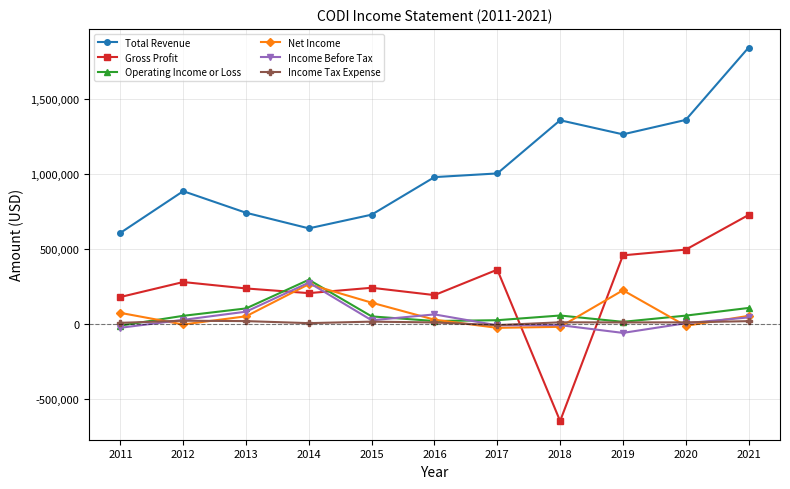

How many interior local valleys does the Operating Income or Loss series have?

2